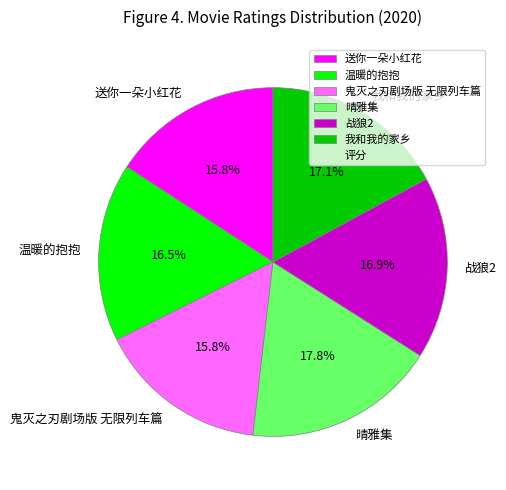

What is the ratio of the value at 晴雅集 to the value at 温暖的抱抱?

1.1